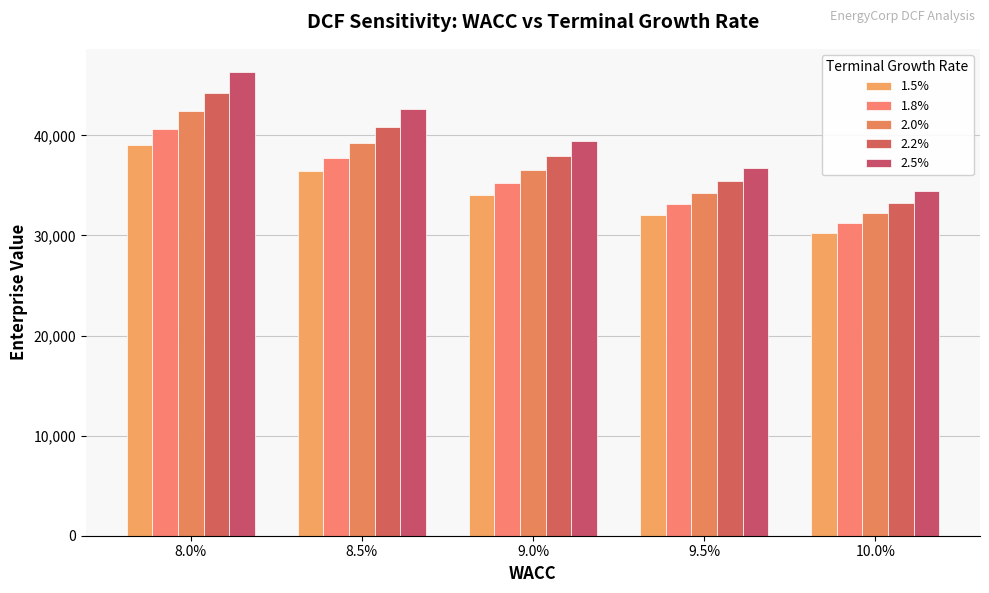

At which label does 1.8% reach its minimum?

10.0%